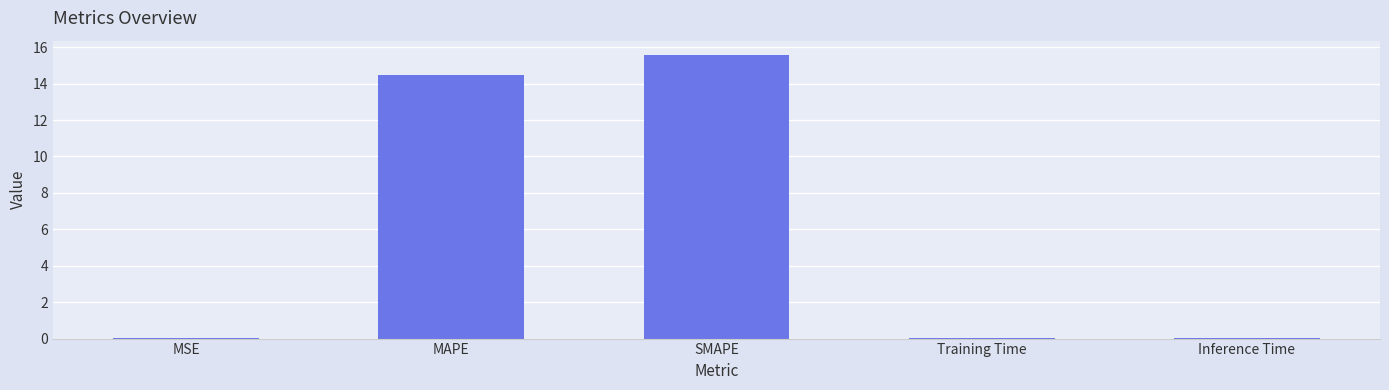

Which category has the highest value across all series?

SMAPE